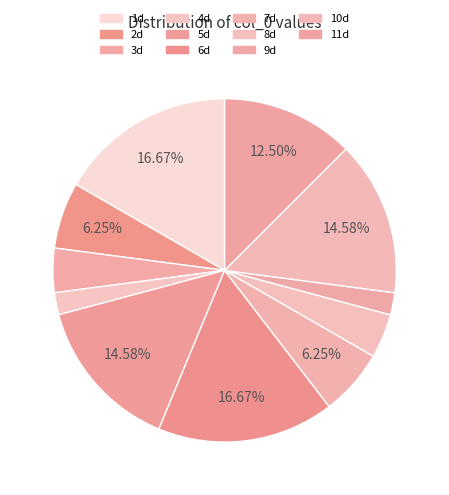

What percentage is NOT represented by 8d?

95.8%